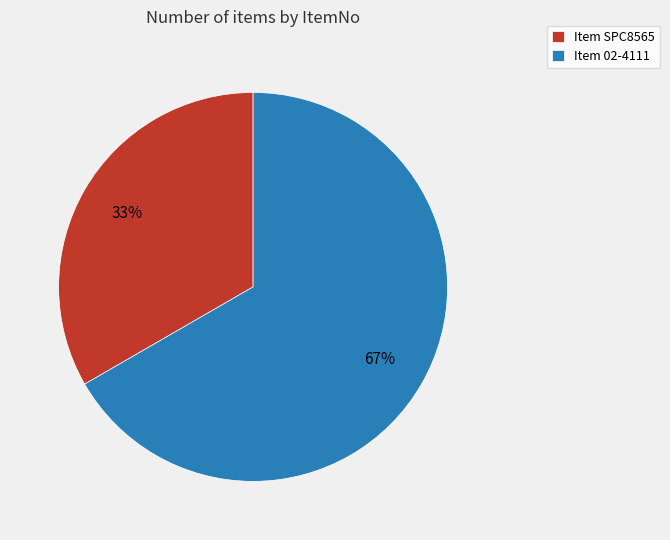

Does any single category account for the majority?

Yes